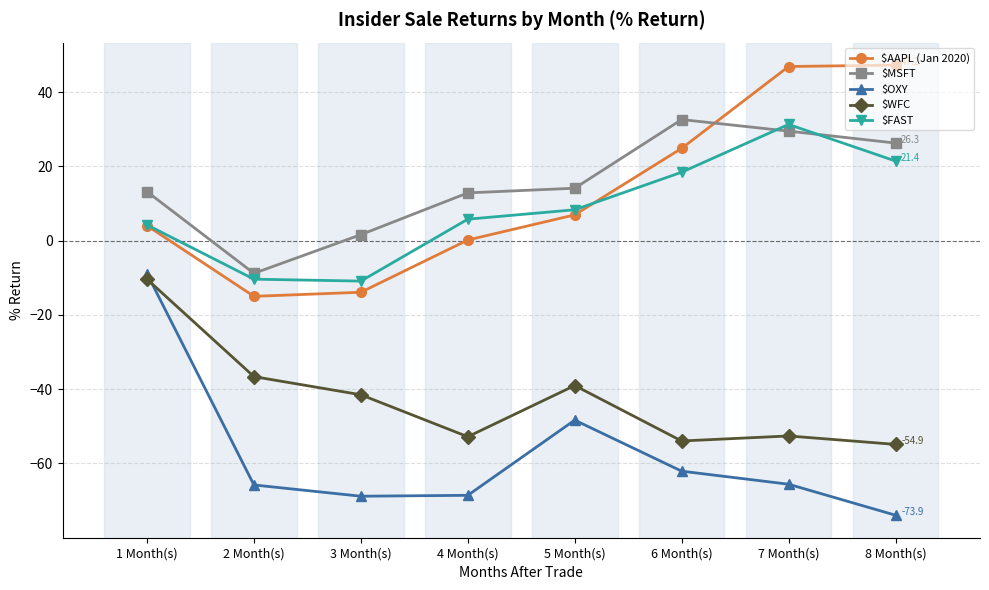

What is the spread (max minus min) of values at 1 Month(s)?

23.6